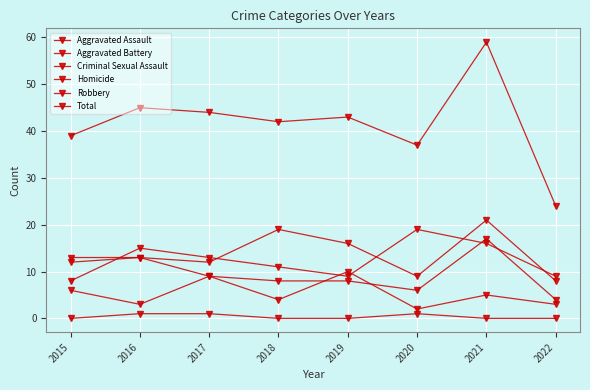

True or false: Homicide and Aggravated Assault intersect in this chart.

False